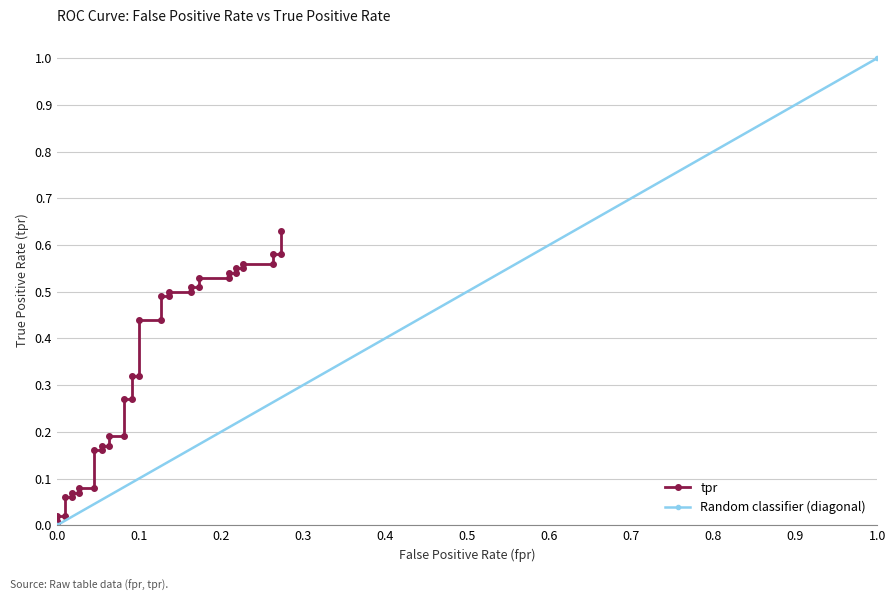

Does the chart have visible grid lines?

Yes